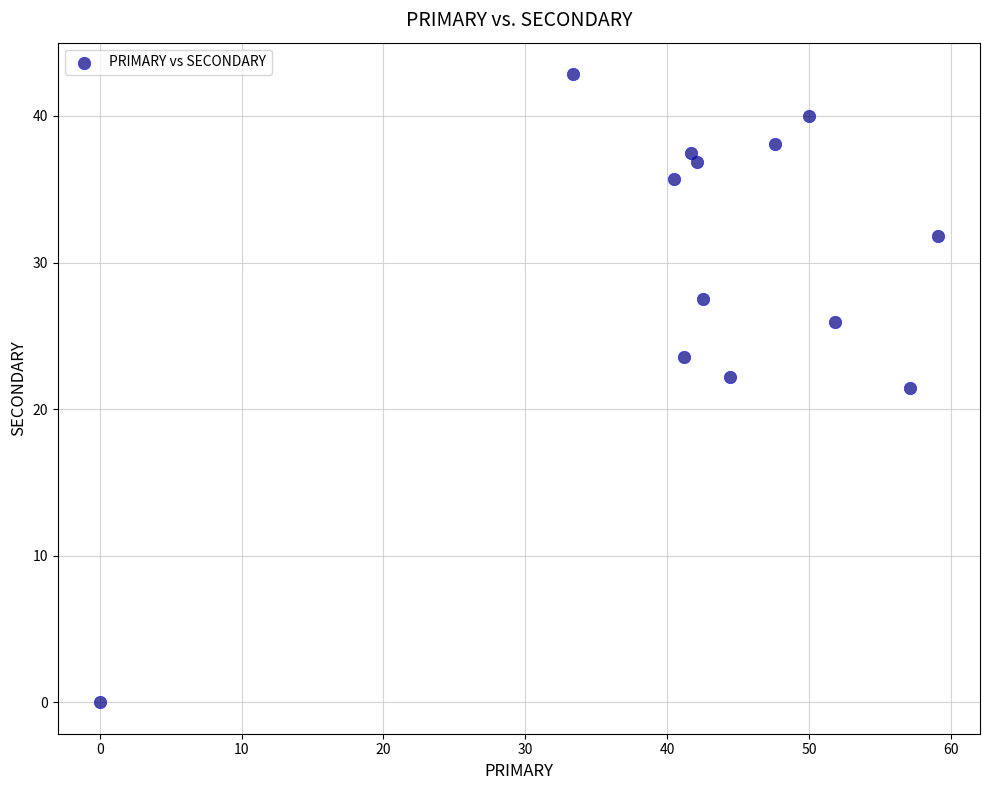

What is the range of X values (max minus min)?

59.1